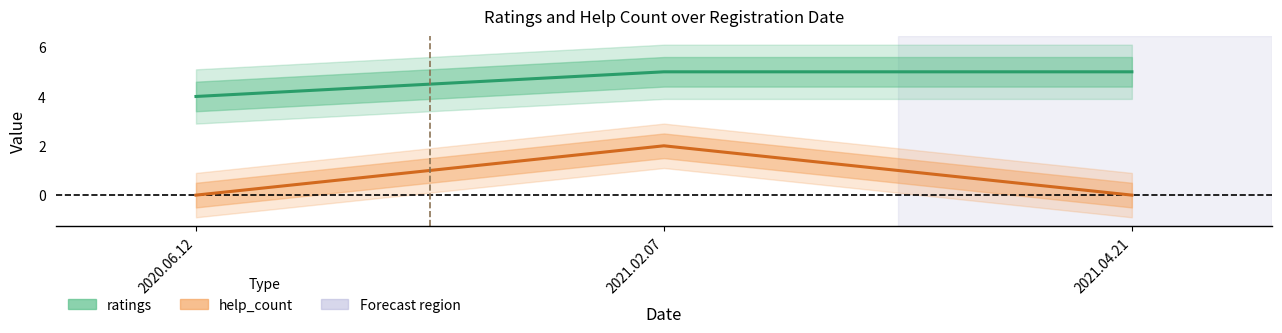

True or false: ratings has a value of 1 at 2020.06.12.

False